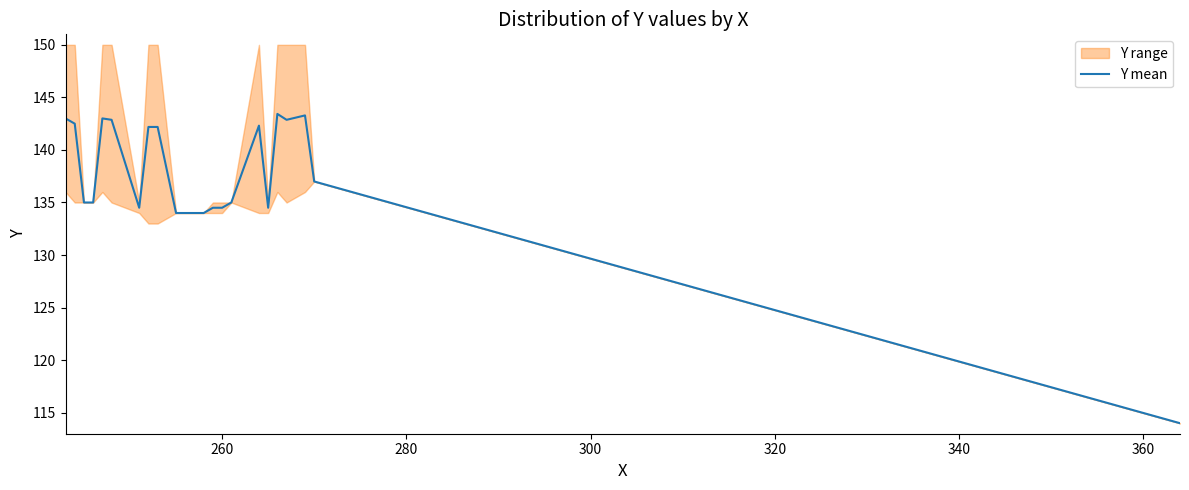

What is the maximum value for Y mean?

143.4